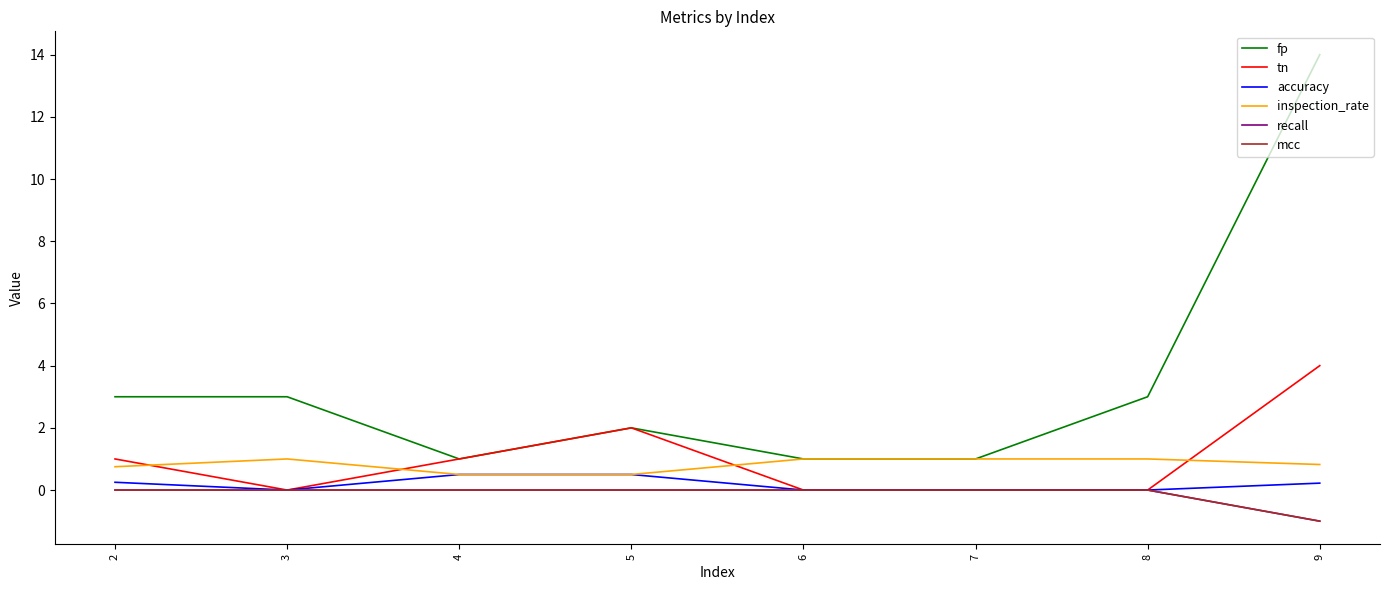

Does the chart have visible grid lines?

No